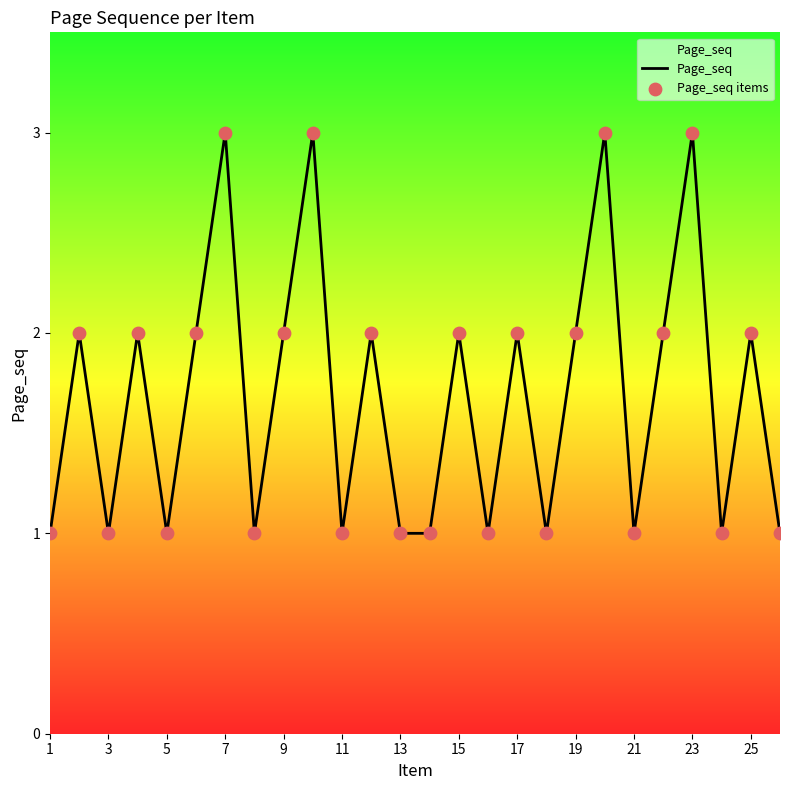

What is the maximum value shown in the chart?

3